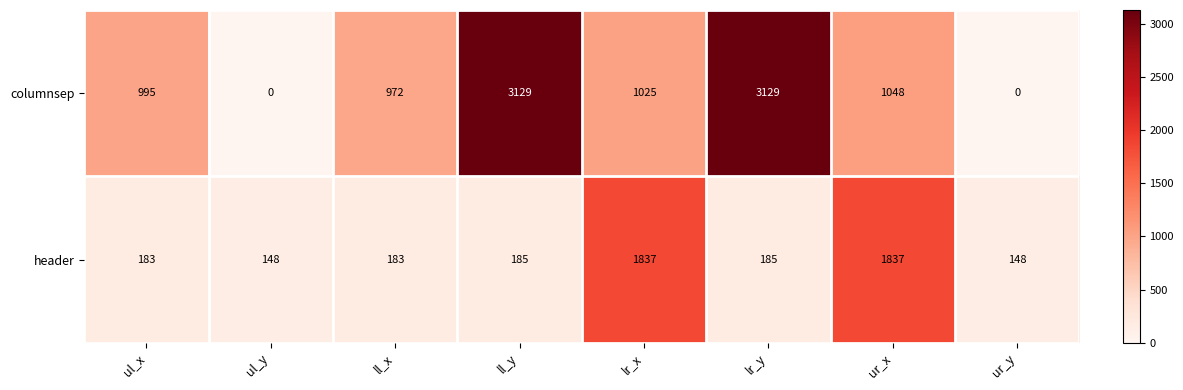

Rank the series at ll_y from lowest to highest value.

header, columnsep